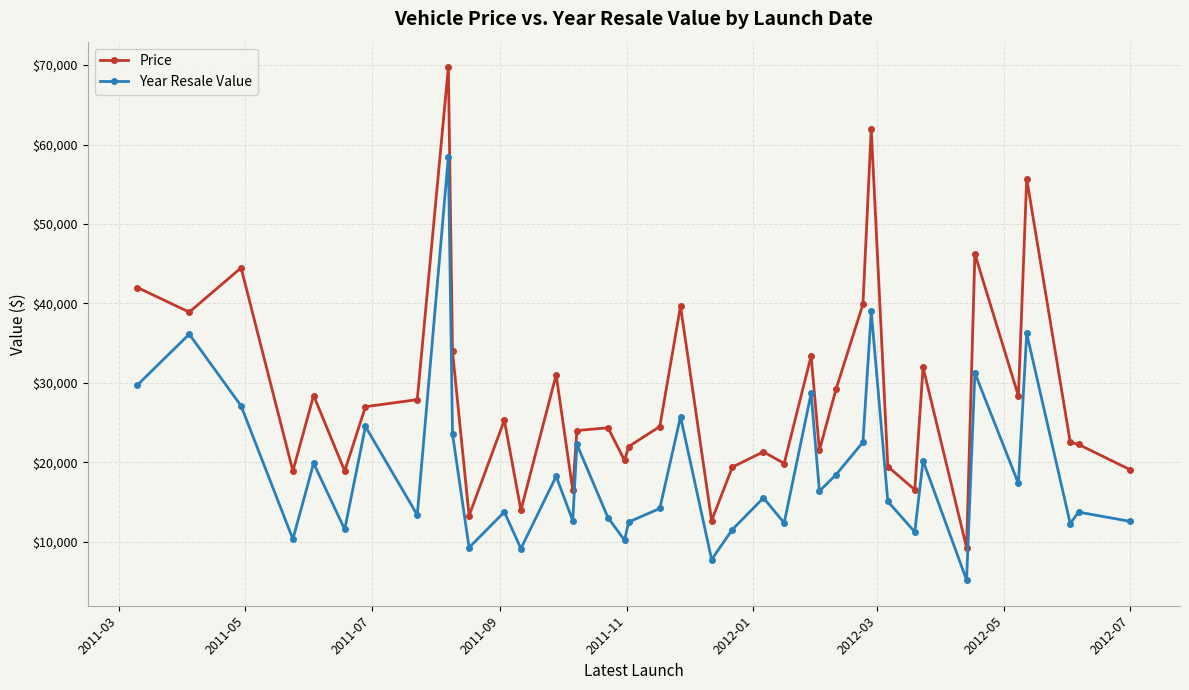

What is the value of the Year Resale Value point at the 11th from the left?

9250